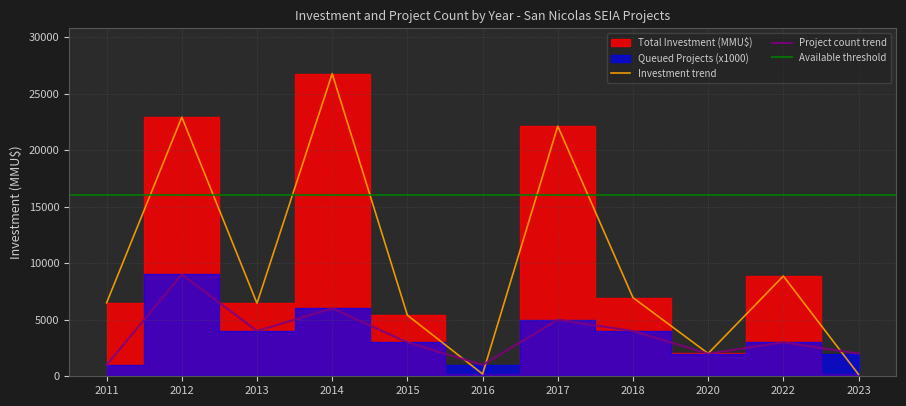

What is the maximum value for Investment trend?

26760